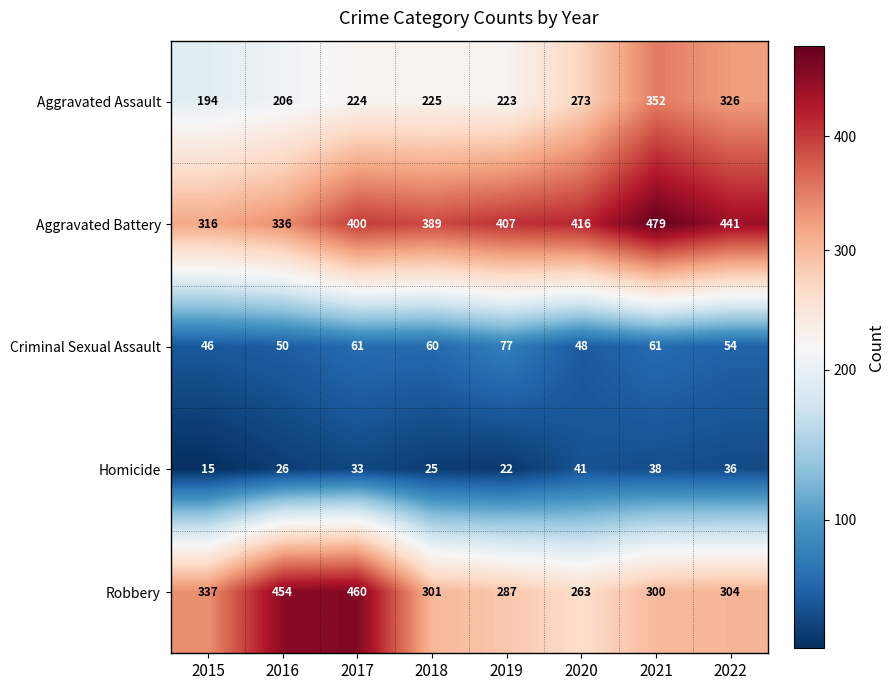

What is the sum of the Robbery values at 2019 and 2021?

587